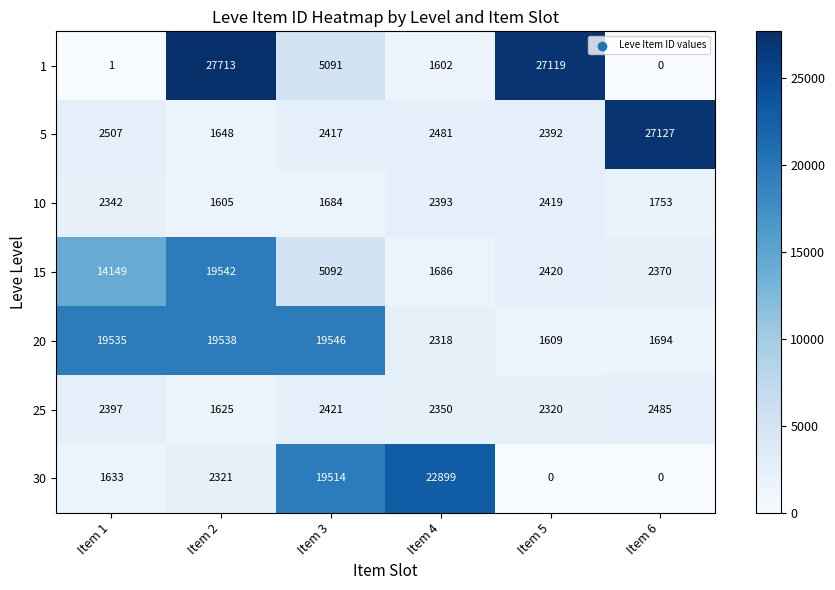

At which label is 20 closest to 10577?

Item 4